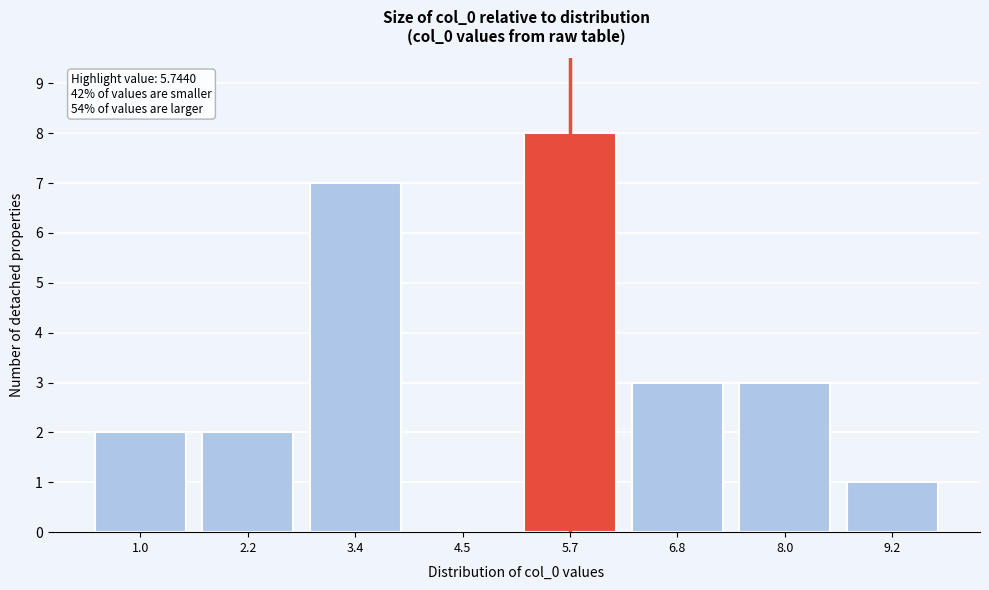

Reading right to left, list all the values displayed in this chart.

9.2=1	8.0=3	6.8=3	5.7=8	4.5=0	3.4=7	2.2=2	1.0=2